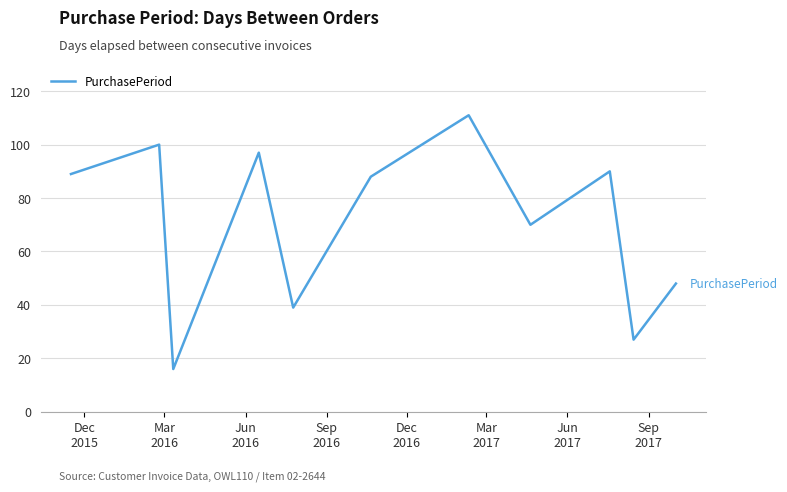

What is the difference between the maximum and minimum values?

95